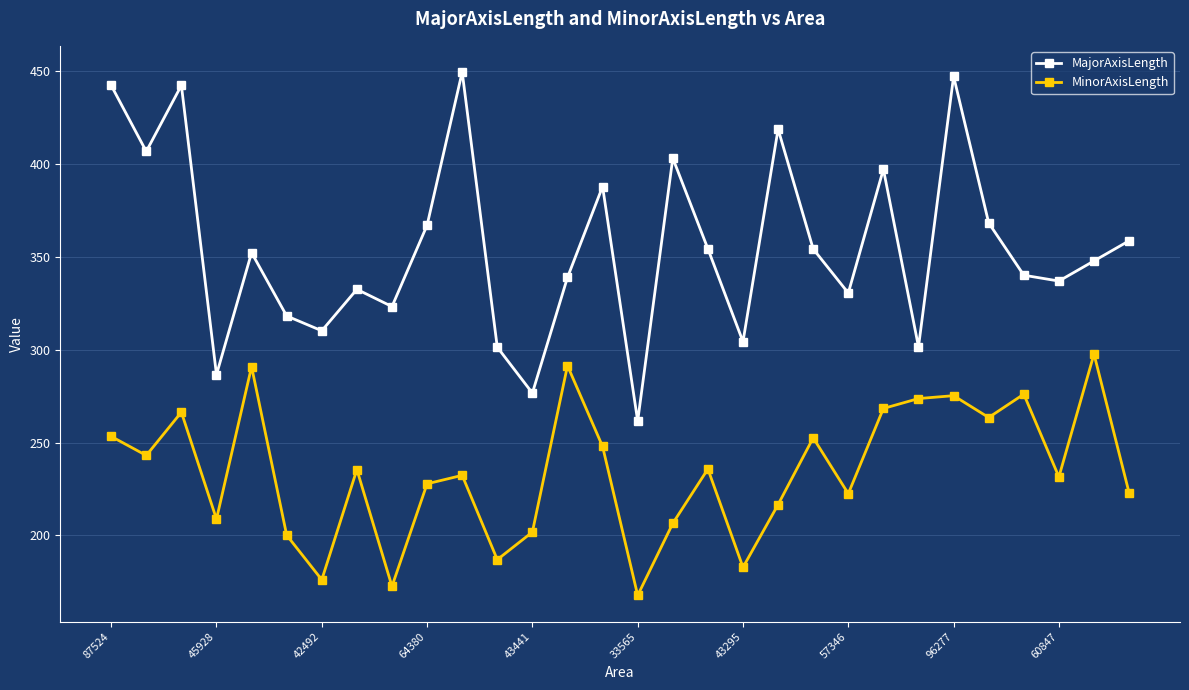

What are all the series names shown in the legend?

MajorAxisLength, MinorAxisLength